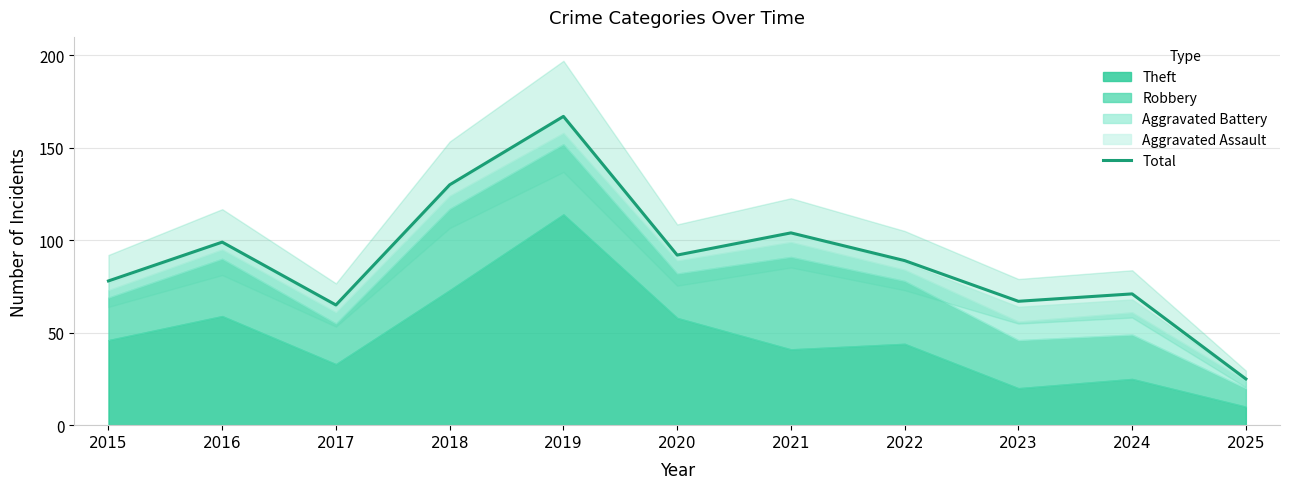

At which label does Total reach its peak?

2019